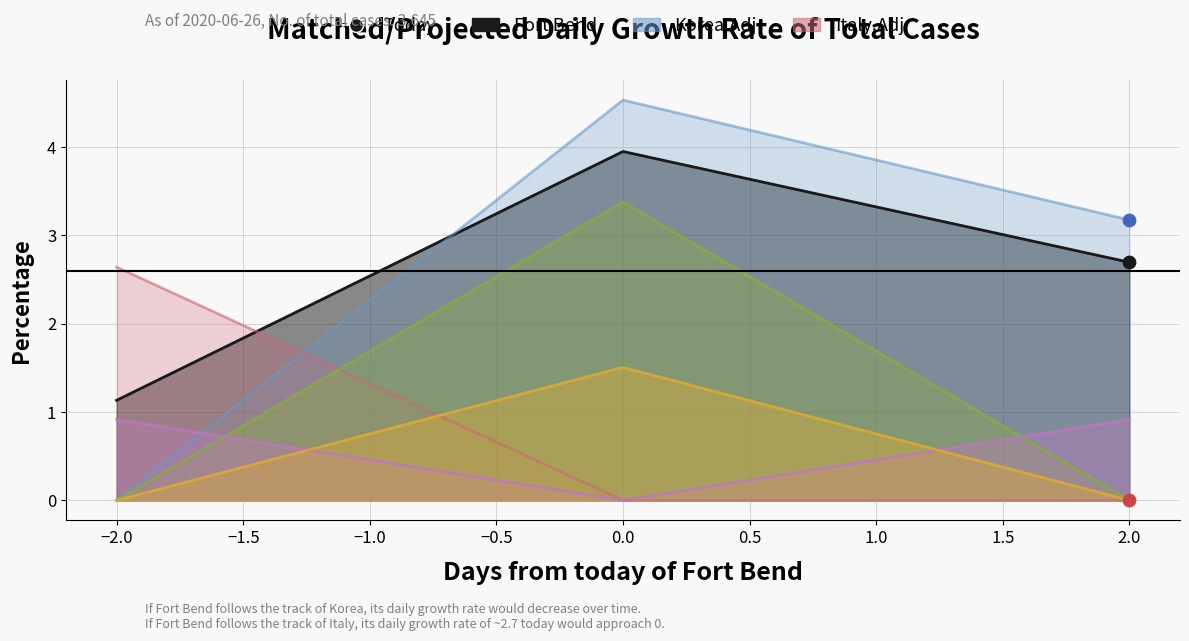

Is the value of col_0 at 0.0 greater than the value of col_13 at 0.0?

Yes